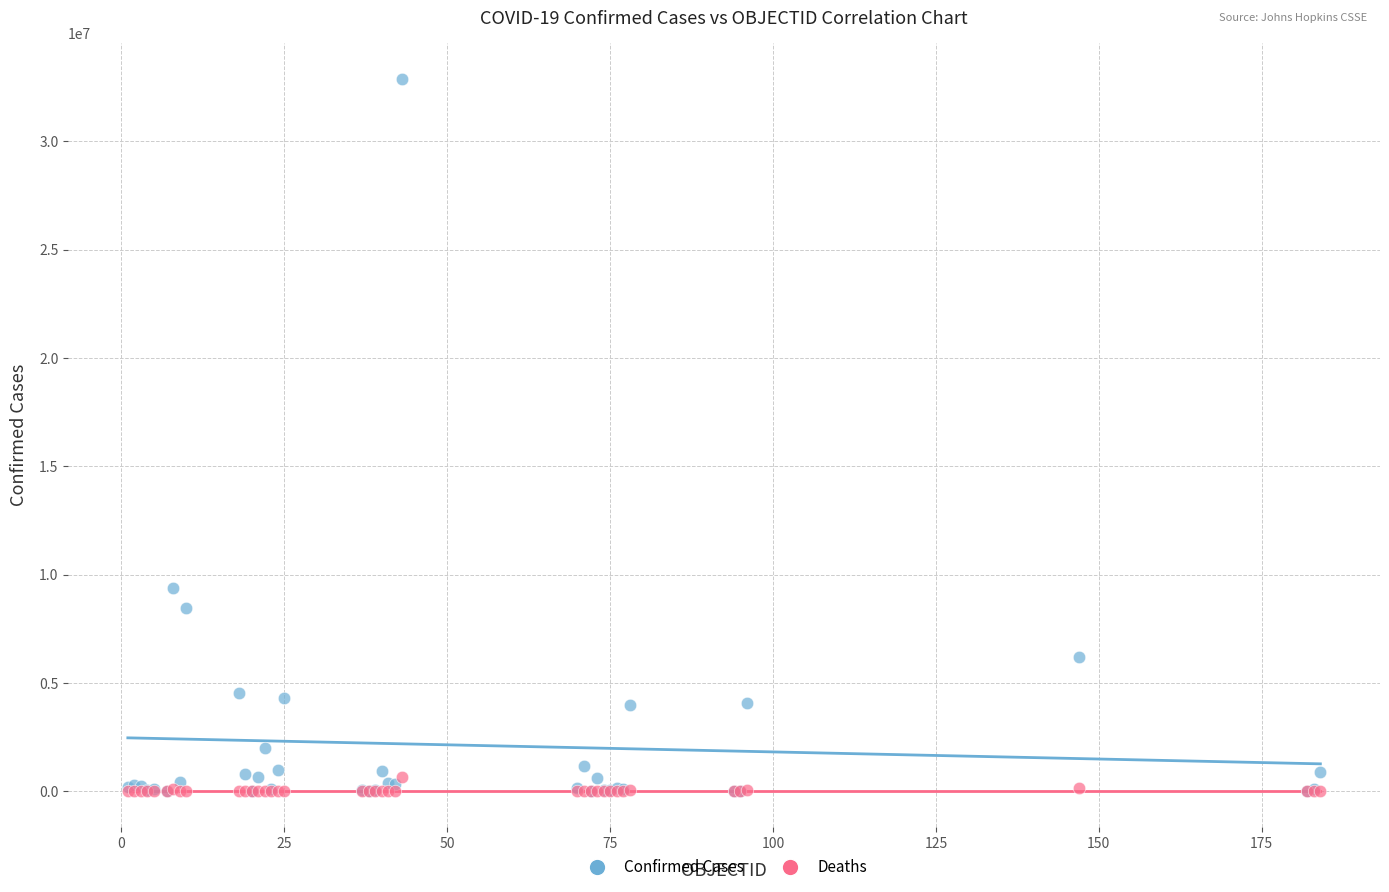

Which series reaches the maximum Y coordinate?

Confirmed Cases